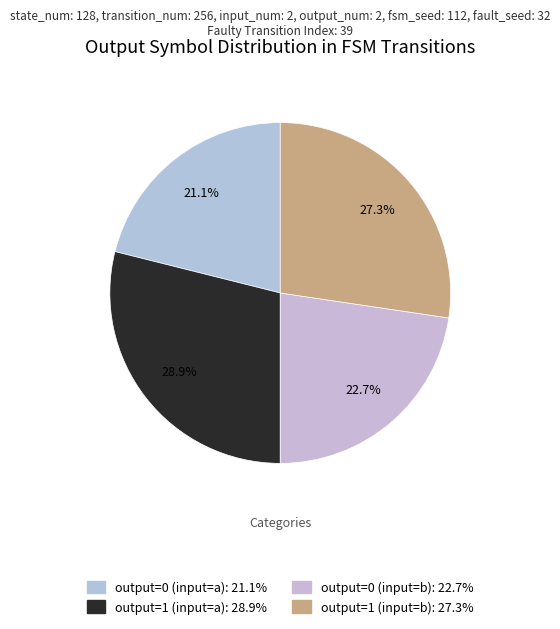

To the nearest percent, what percentage of the pie is output=1 (input=a)?

29%